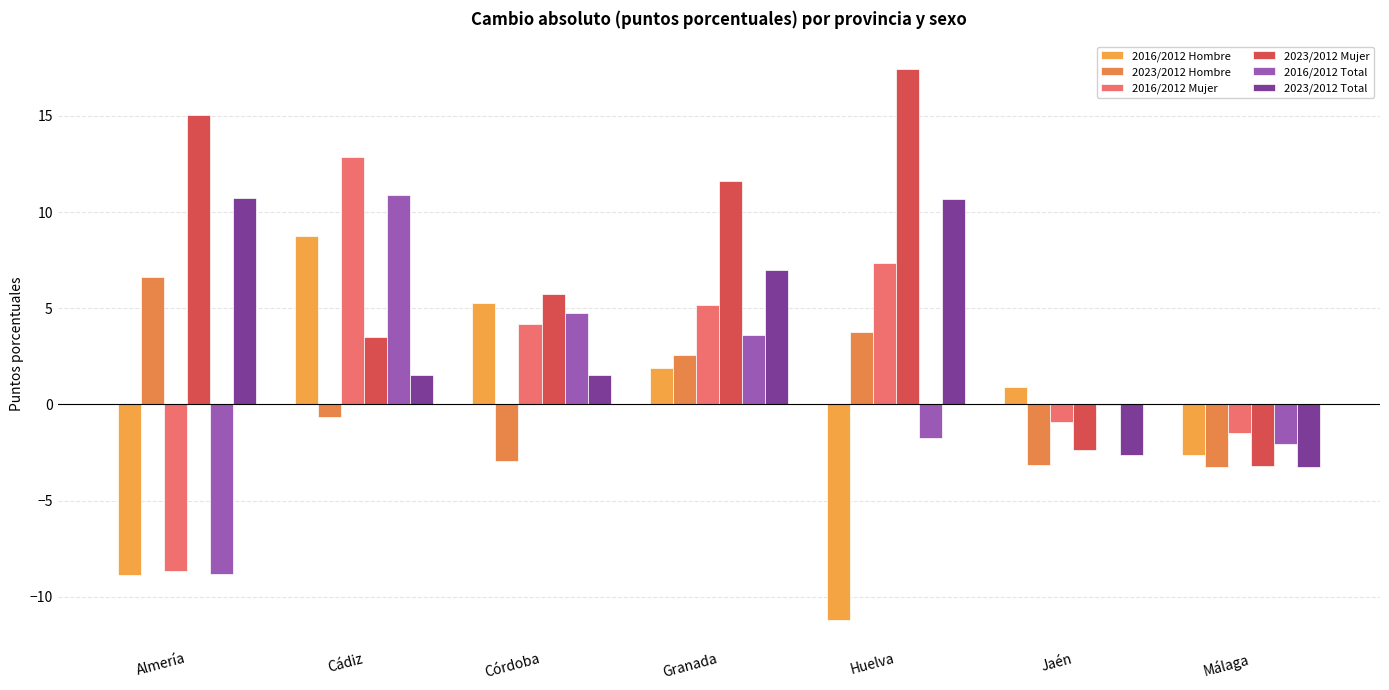

How many values in 2023/2012 Mujer are above zero?

5